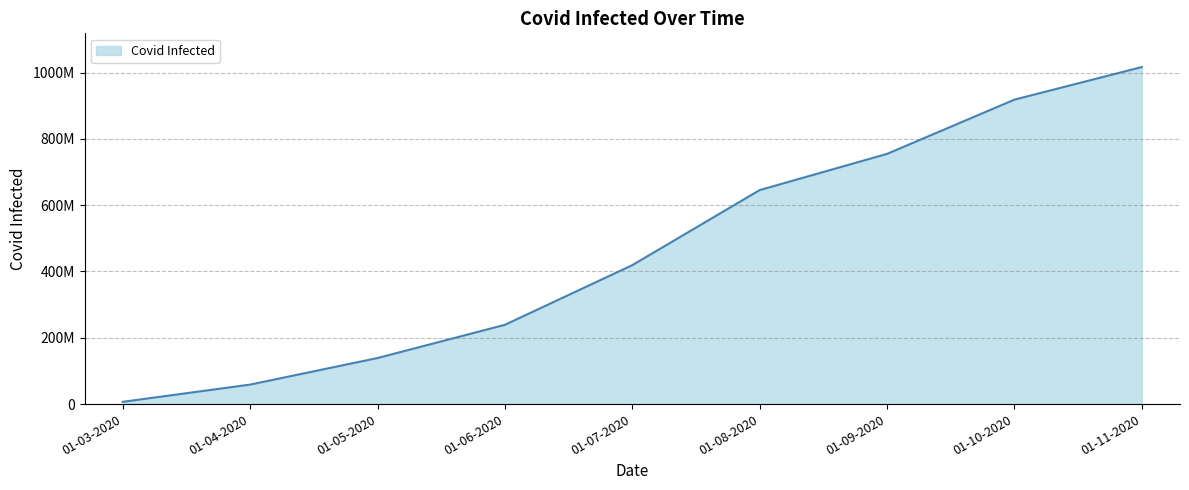

Rank the categories by value from highest to lowest.

01-11-2020, 01-10-2020, 01-09-2020, 01-08-2020, 01-07-2020, 01-06-2020, 01-05-2020, 01-04-2020, 01-03-2020